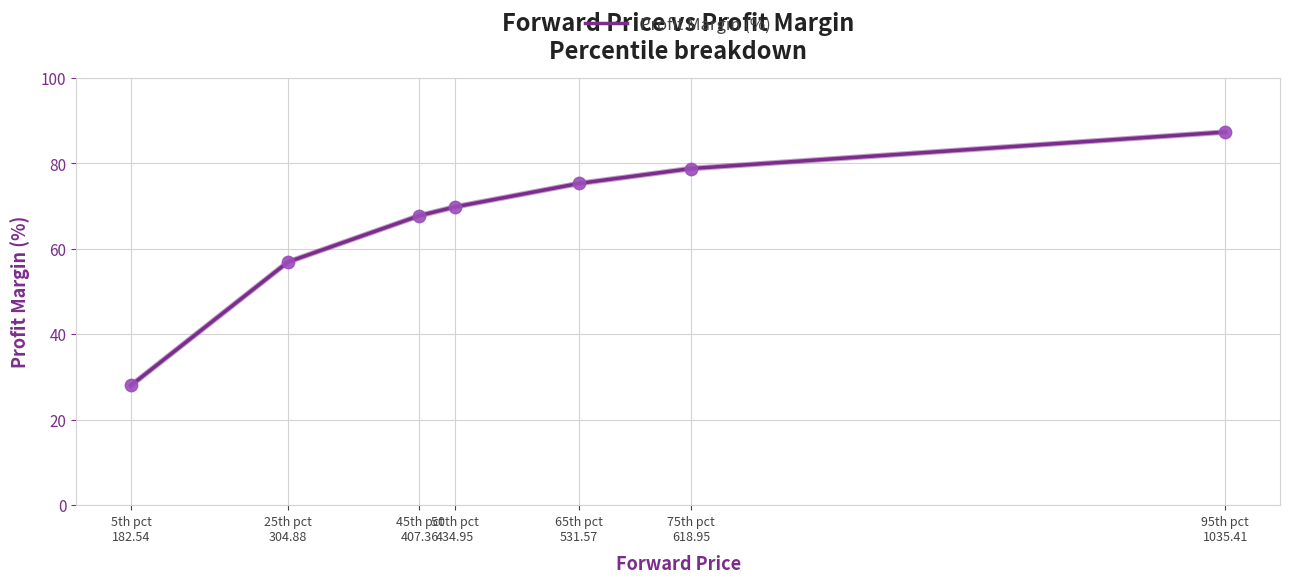

What is the change in value from 5th pct
182.54 to 45th pct
407.36?

+39.7